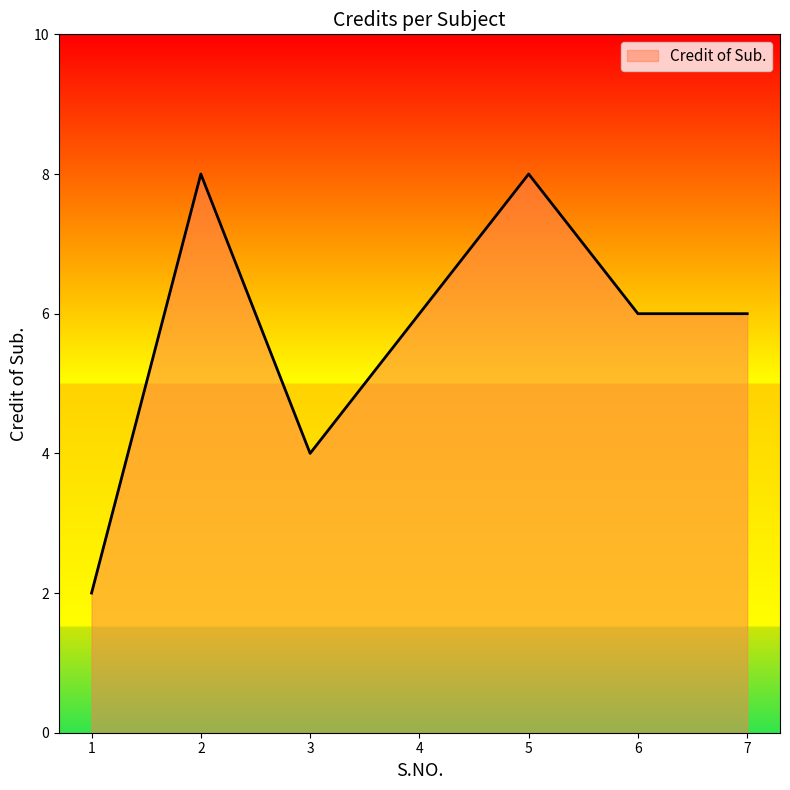

Reading left to right, transcribe all the data shown in this chart.

1=2	2=8	3=4	4=6	5=8	6=6	7=6